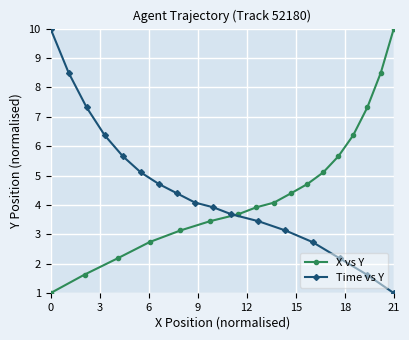

Which series has the largest range (max minus min)?

X vs Y